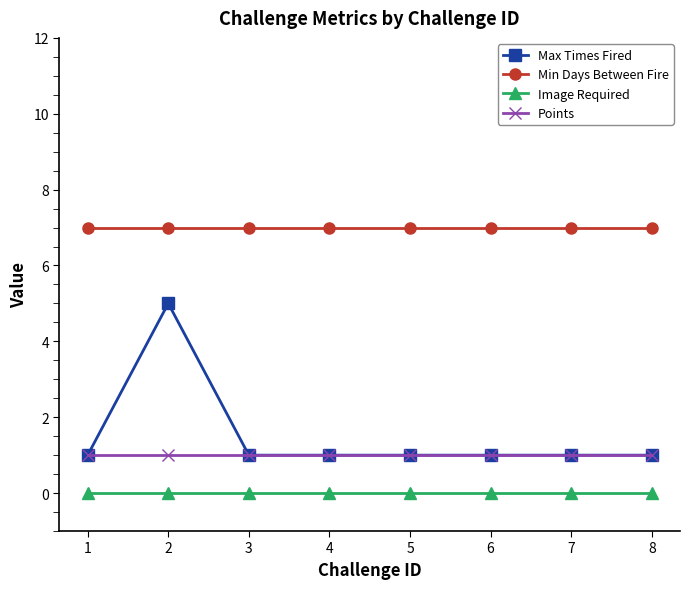

What is the greatest value displayed?

7